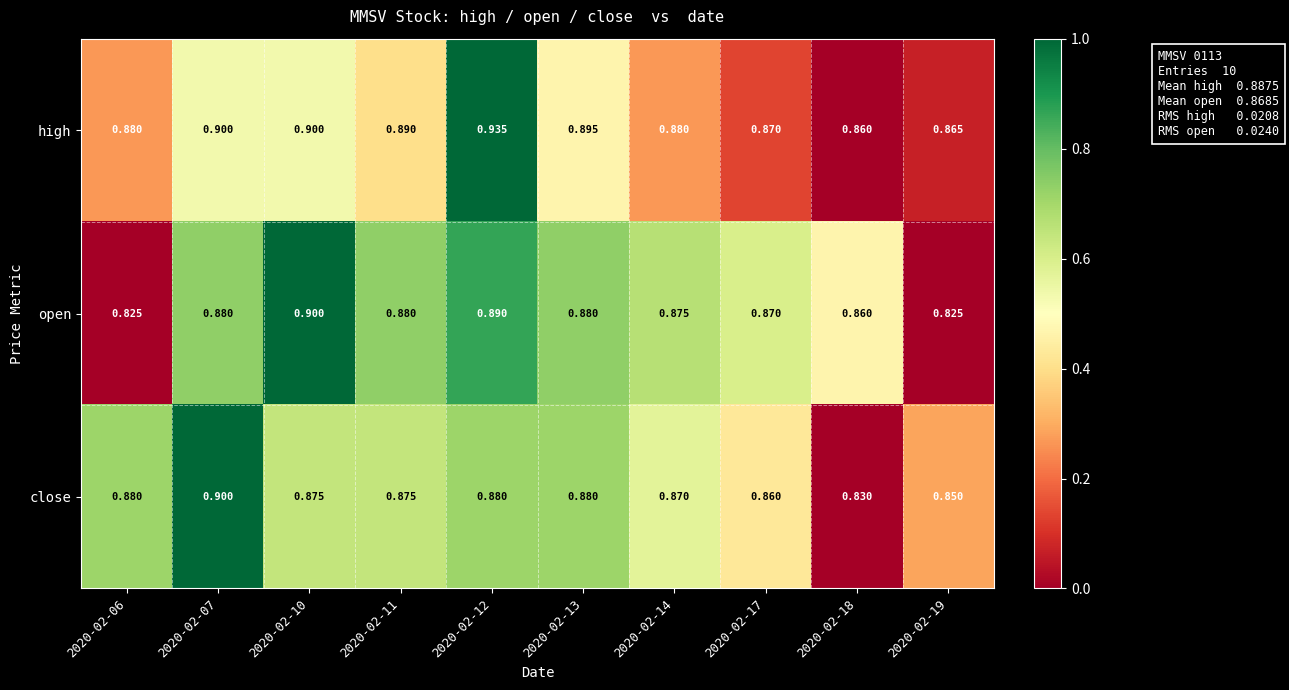

Between 2020-02-06 and 2020-02-19, which series saw the biggest shift?

close